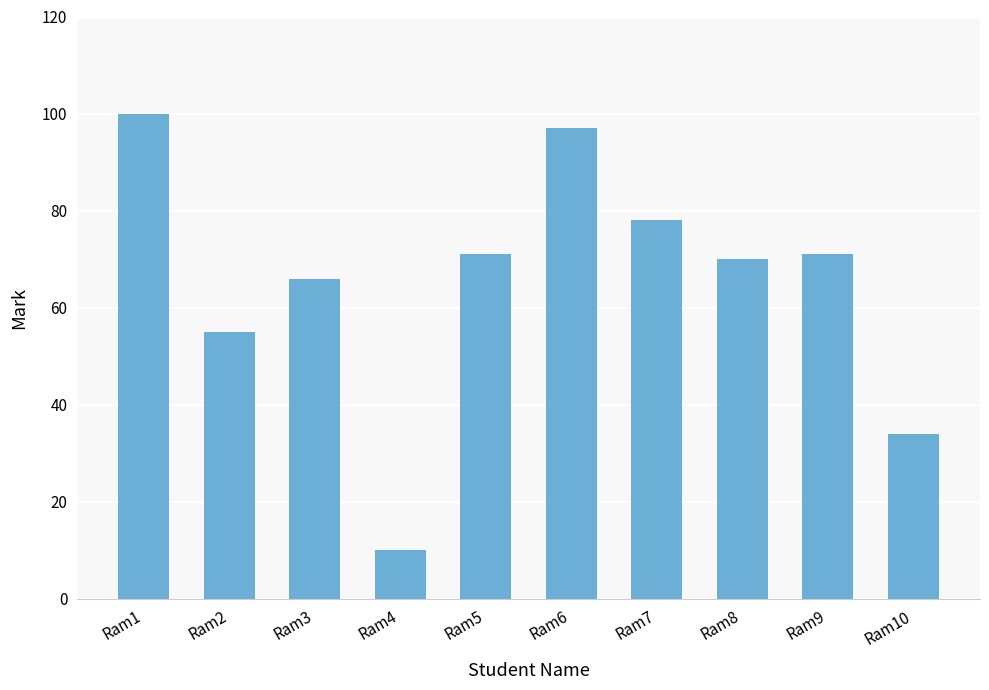

What is the change in value from Ram6 to Ram10?

-63